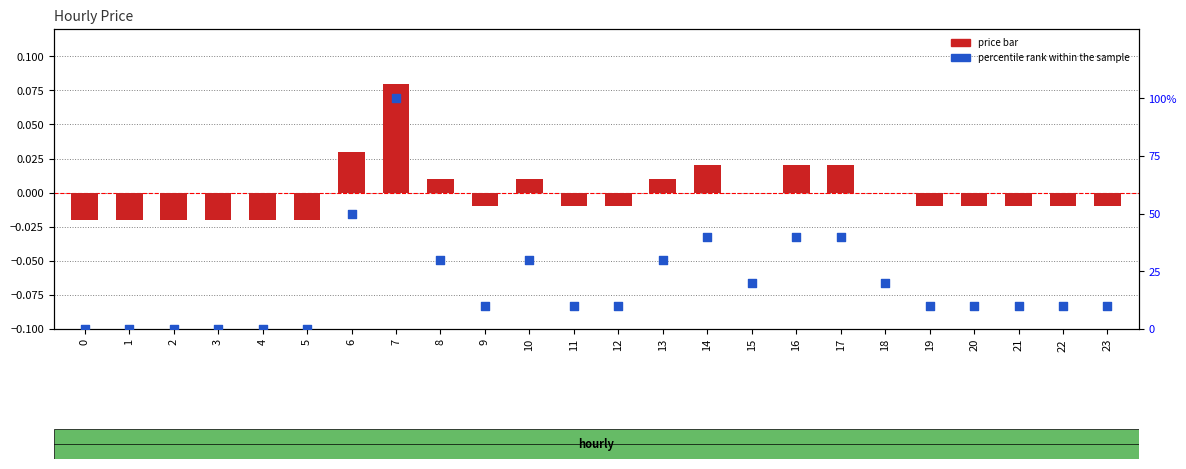

What are all the series names shown in the legend?

price bar, percentile rank within the sample